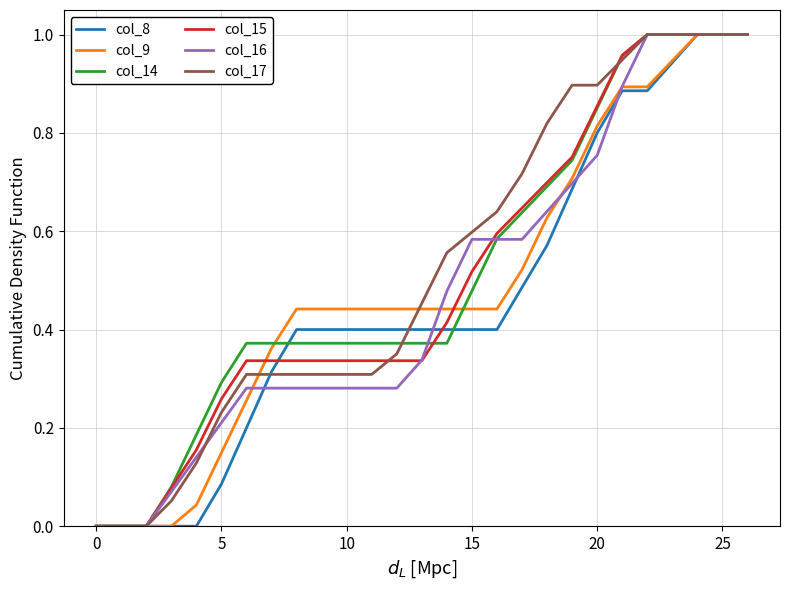

Which series has the largest total across all categories?

col_17